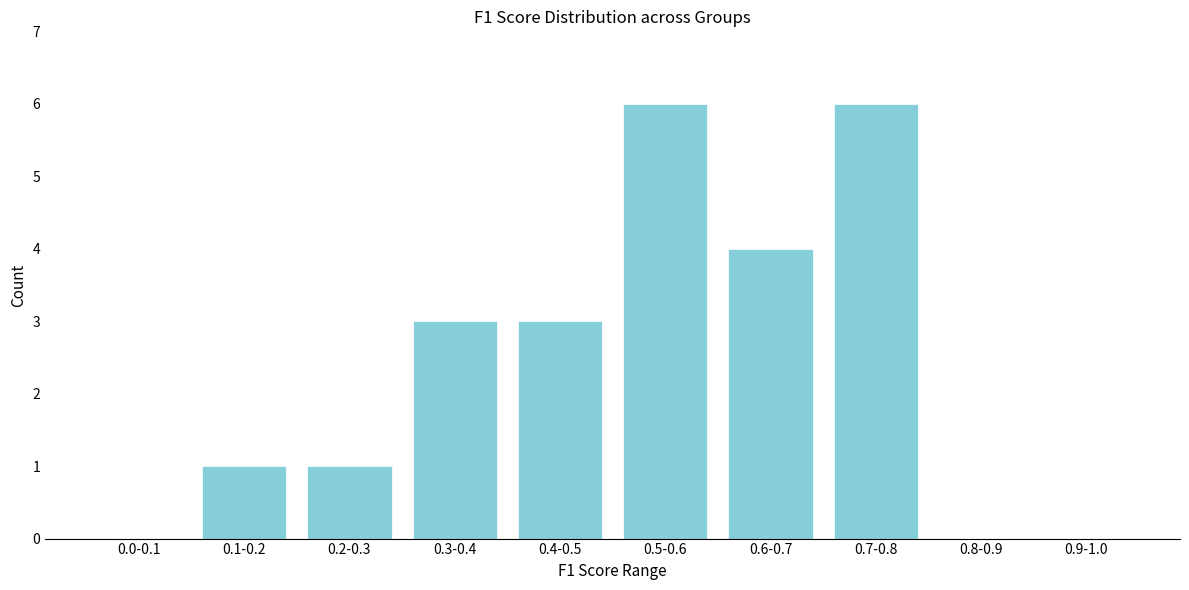

Reading right to left, what are all the values shown in this chart?

0.9-1.0=0	0.8-0.9=0	0.7-0.8=6	0.6-0.7=4	0.5-0.6=6	0.4-0.5=3	0.3-0.4=3	0.2-0.3=1	0.1-0.2=1	0.0-0.1=0